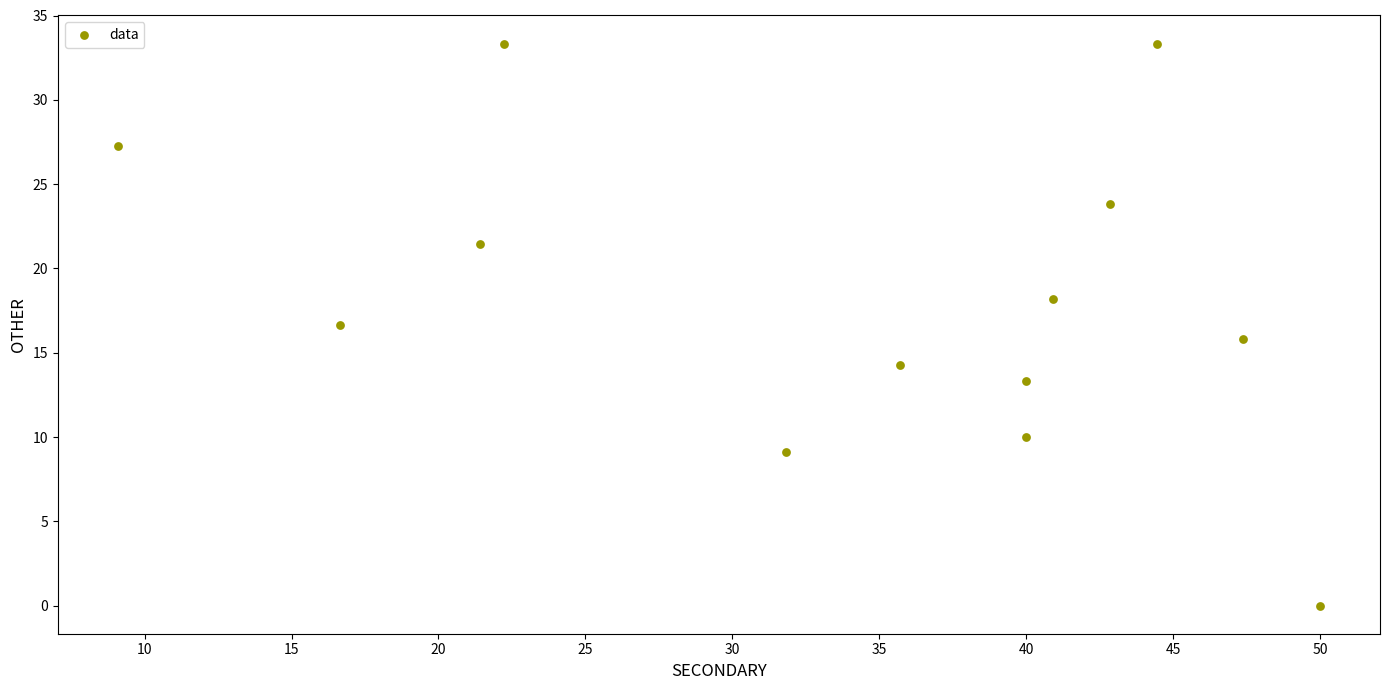

What is the range of X values (max minus min)?

40.9